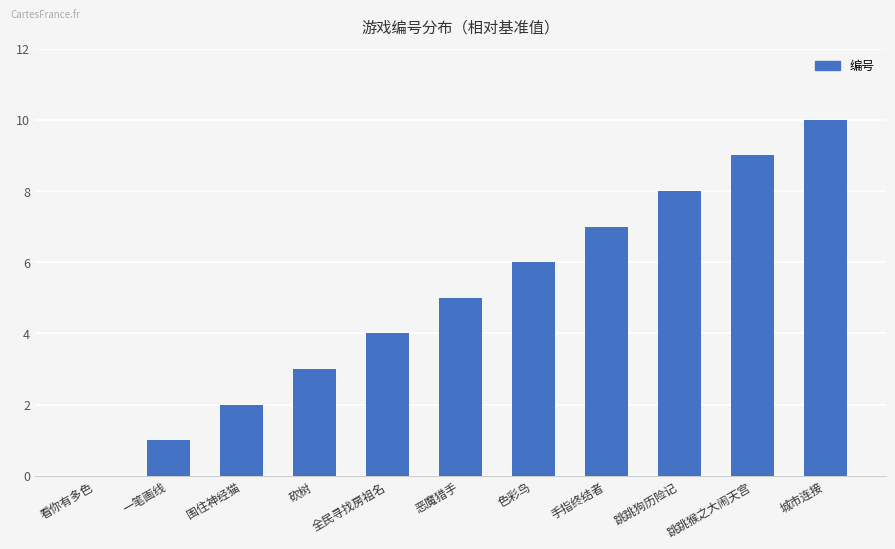

Which label corresponds to the largest value in the chart?

城市连接